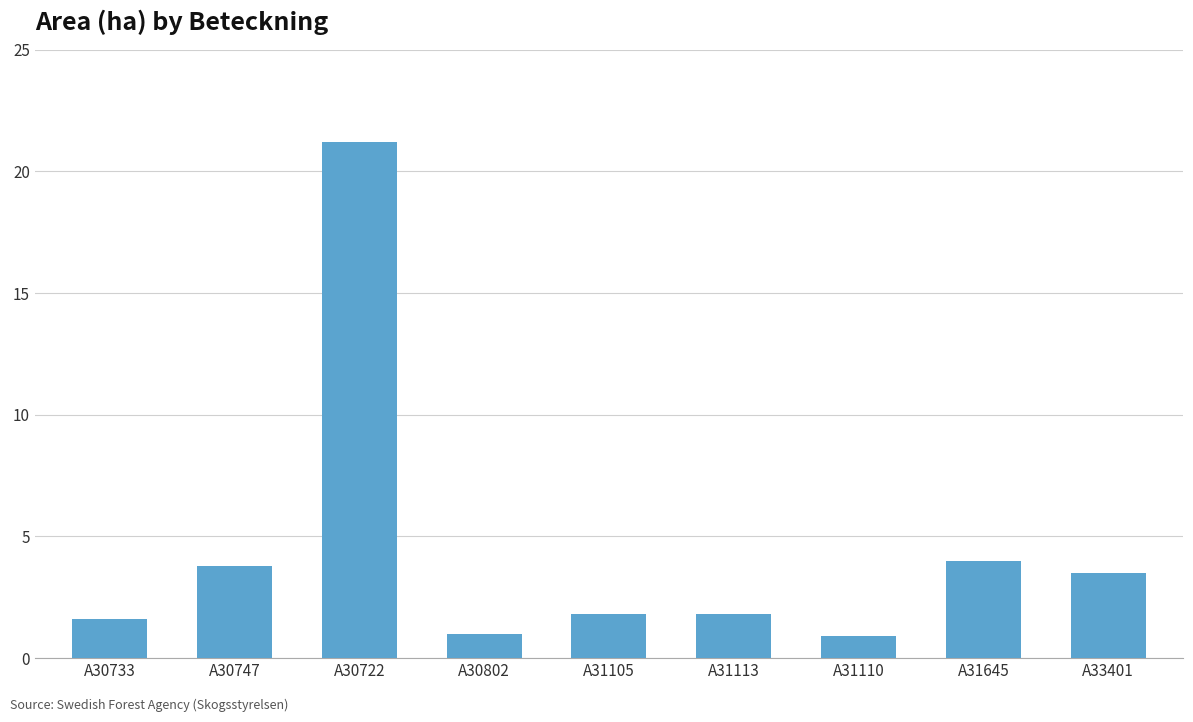

What is the maximum value shown in the chart?

21.2